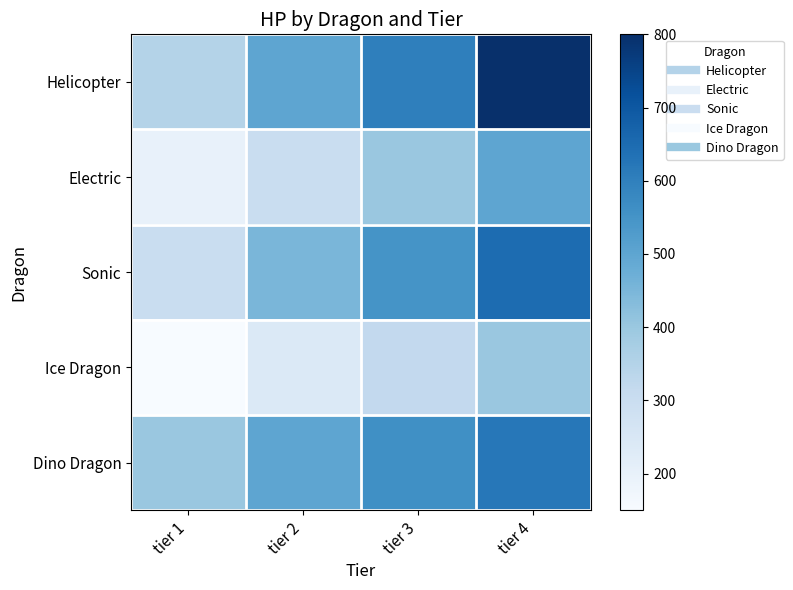

List the series in order of their peak value, highest first.

Helicopter, Sonic, Dino Dragon, Electric, Ice Dragon